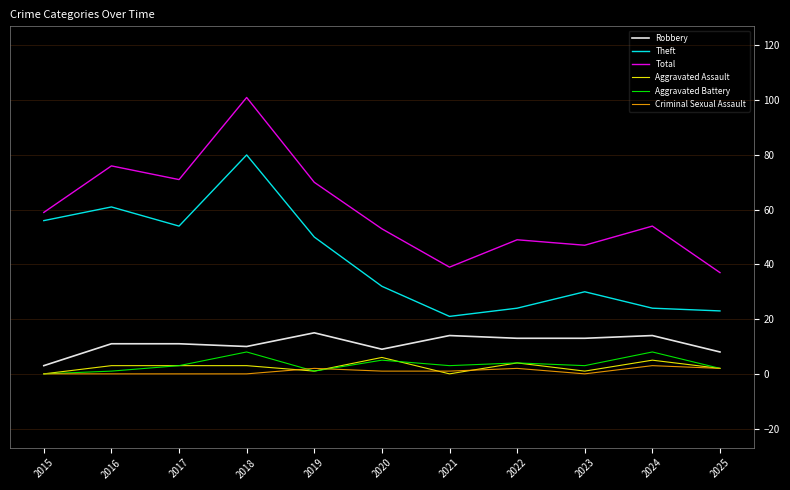

In Aggravated Battery, how many points are higher than both neighbors (excluding endpoints)?

4